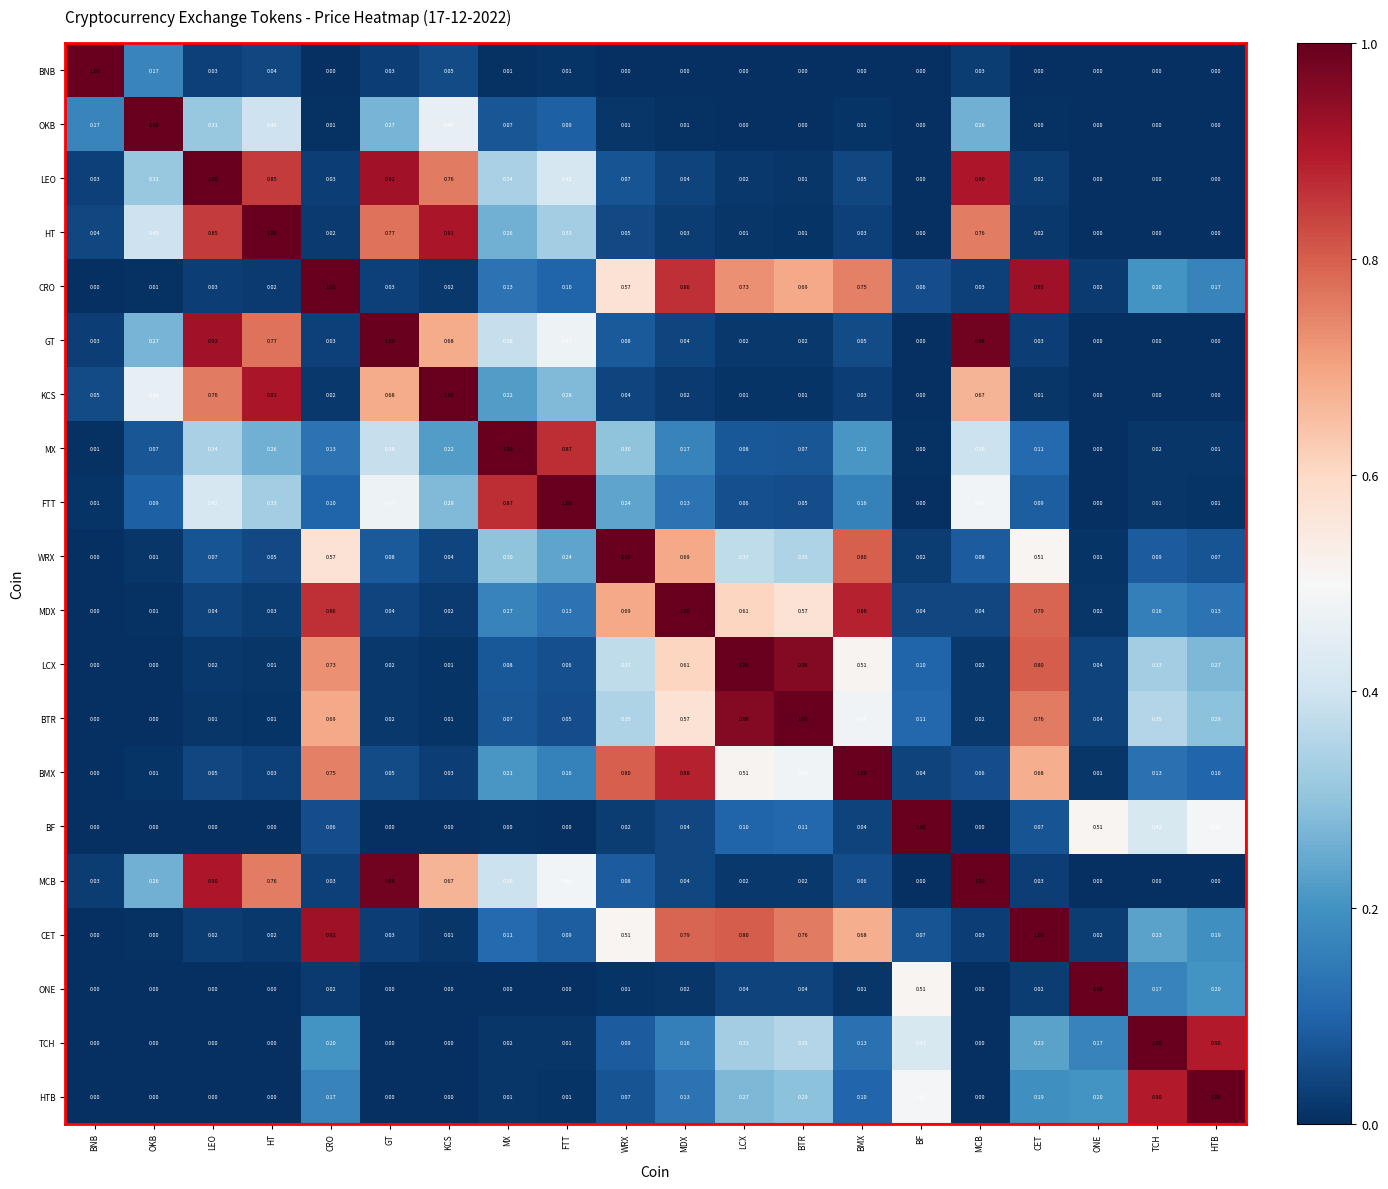

Is the value of BTR at BMX greater than the value of MDX at KCS?

Yes